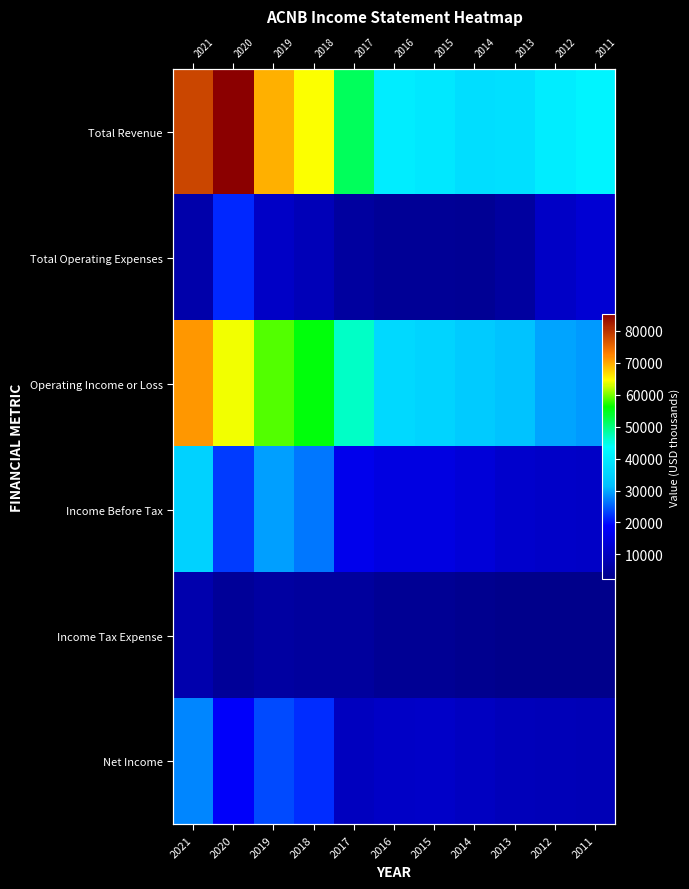

Is it true that Total Operating Expenses equals 7000 at 2021?

True